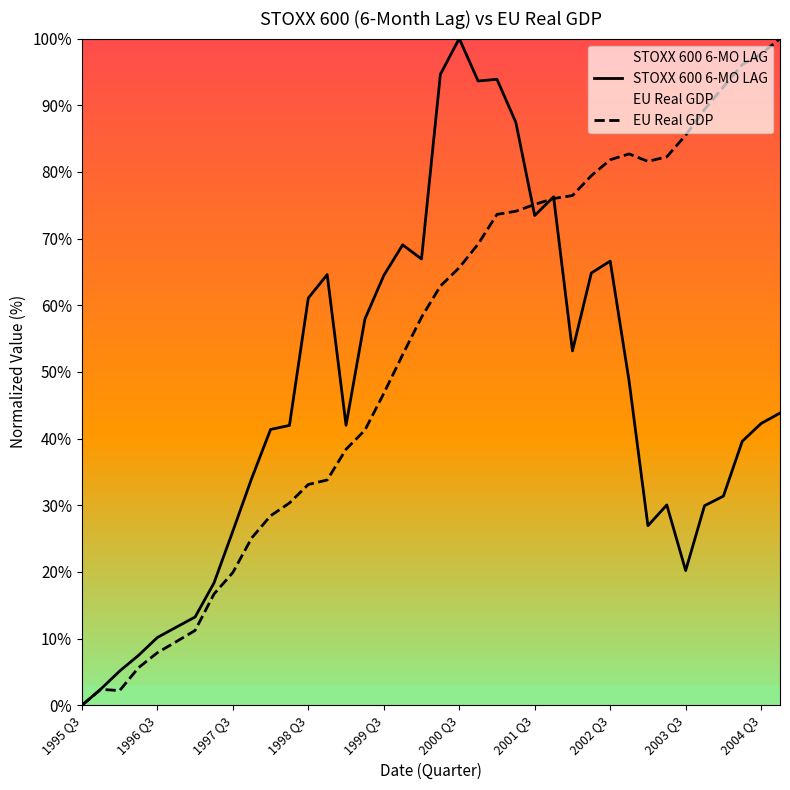

Which series has the largest total across all categories?

EU Real GDP